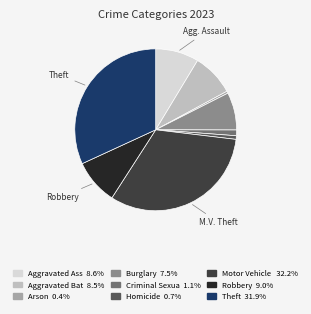

Does any single category account for the majority?

No